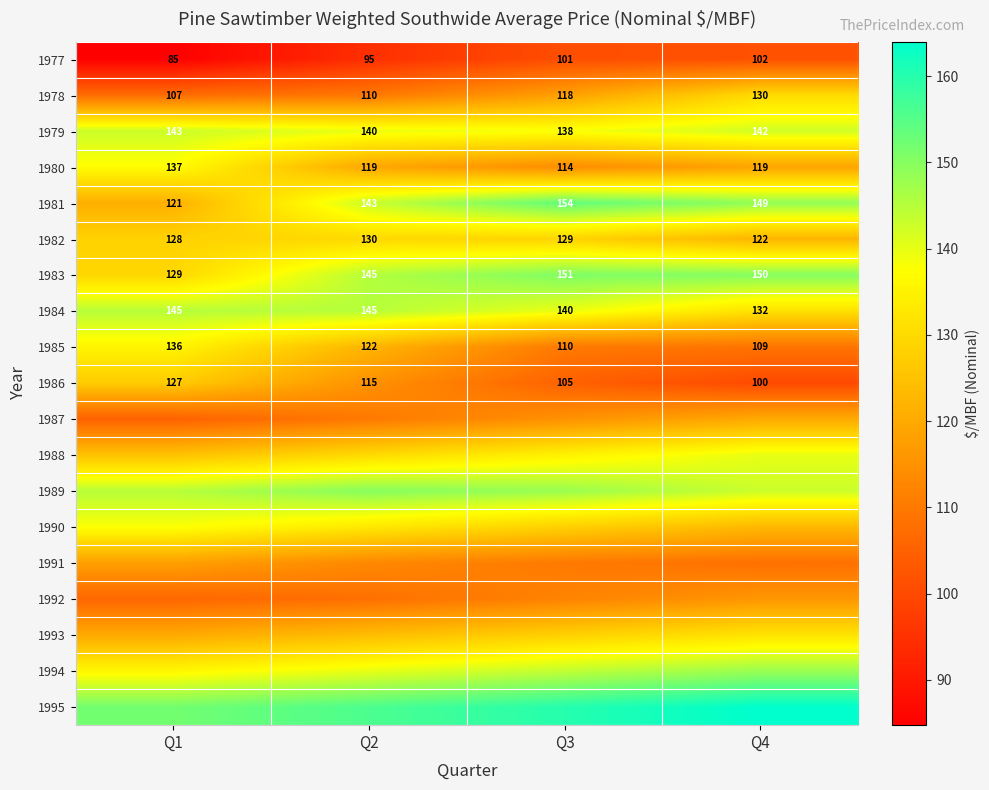

Is it true that 1982 equals 50 at Q3?

False